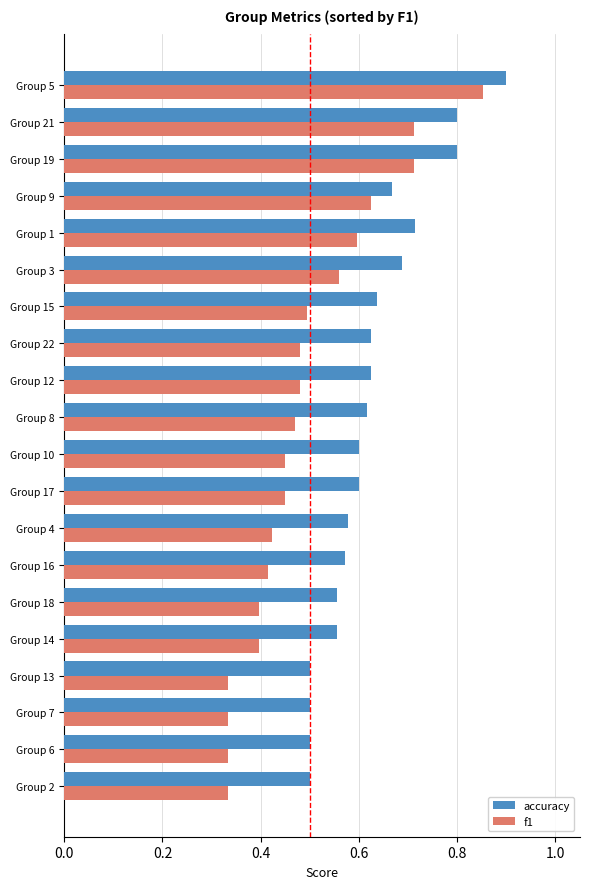

Is it true that accuracy equals 0.8 at Group 18?

False